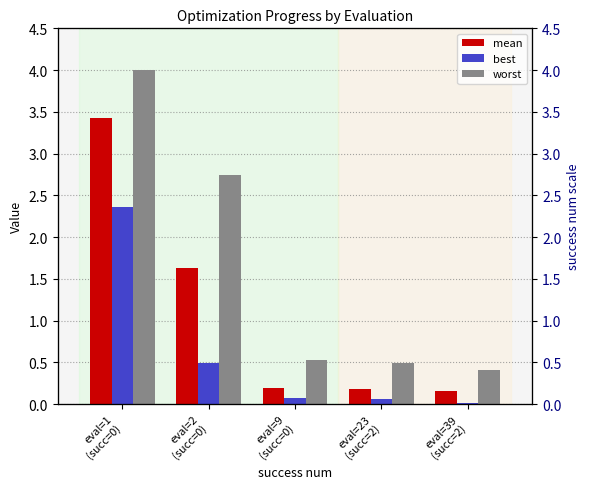

Between eval=23
(succ=2) and eval=9
(succ=0), which is larger?

eval=9
(succ=0)